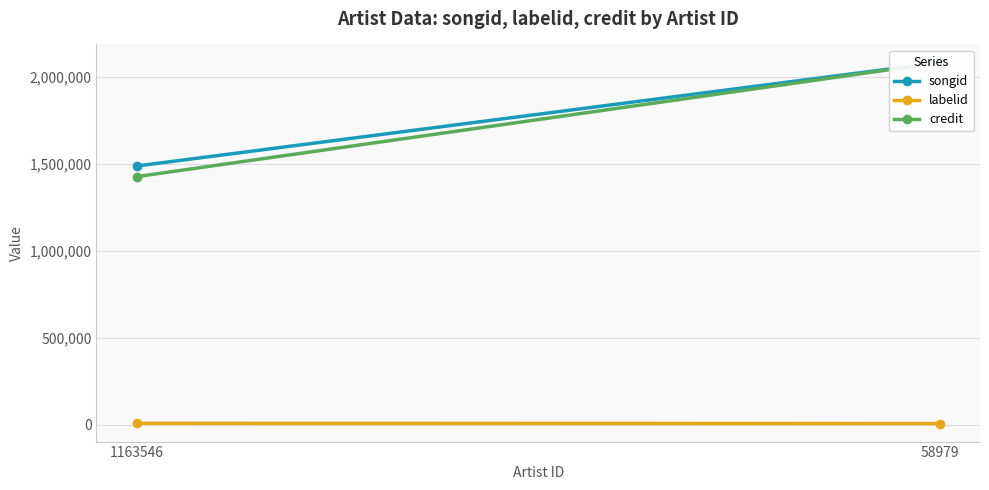

What is the minimum value shown in the chart?

6525